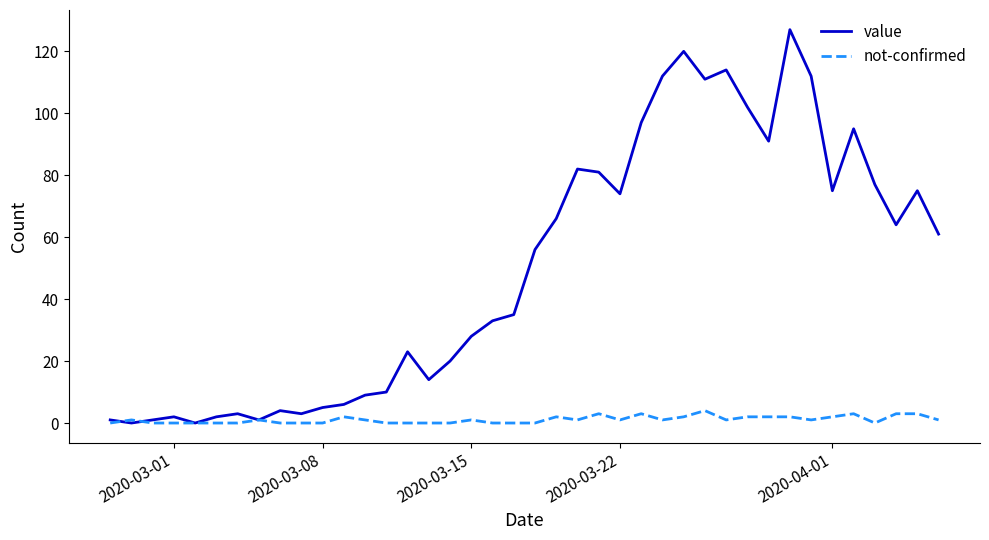

Which series has the largest range (max minus min)?

value